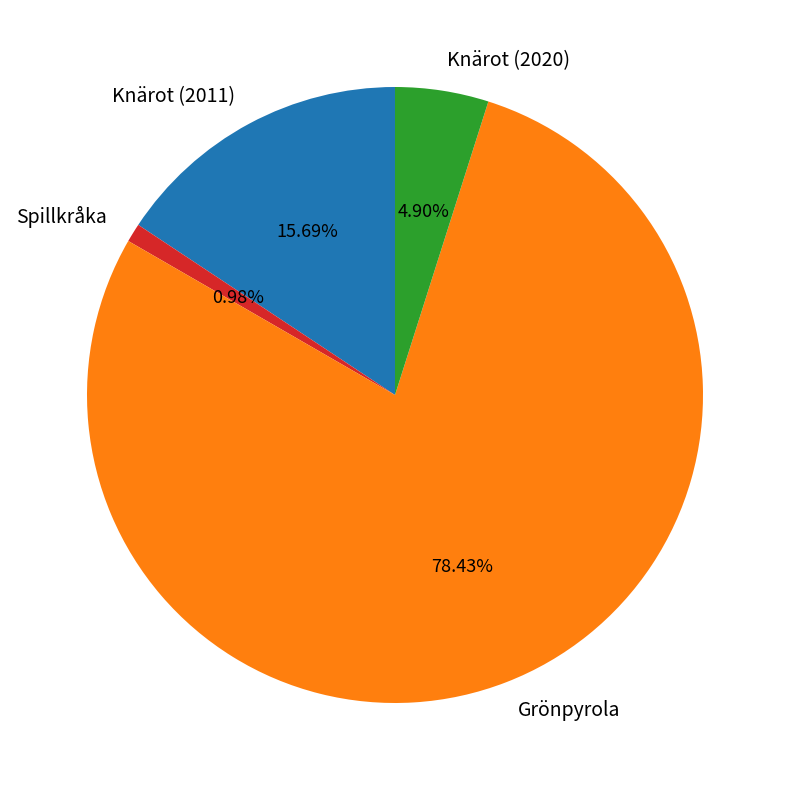

How many slices are in this pie chart?

4